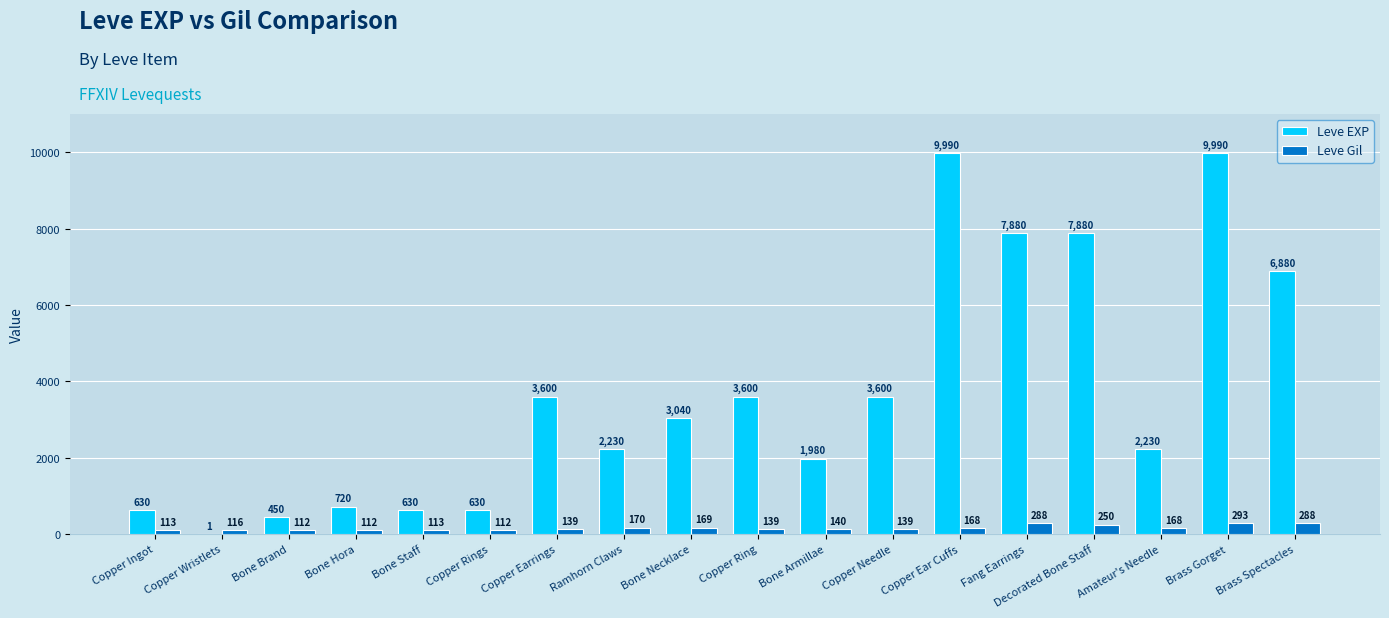

Which series changed the most between Copper Wristlets and Fang Earrings?

Leve EXP